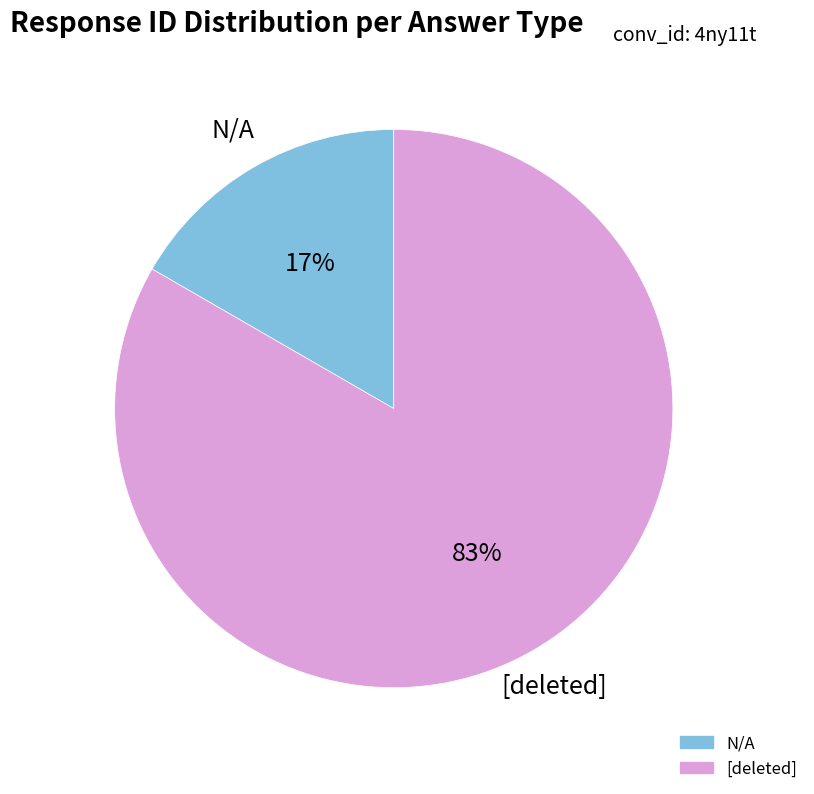

Is there a majority slice in this chart?

Yes